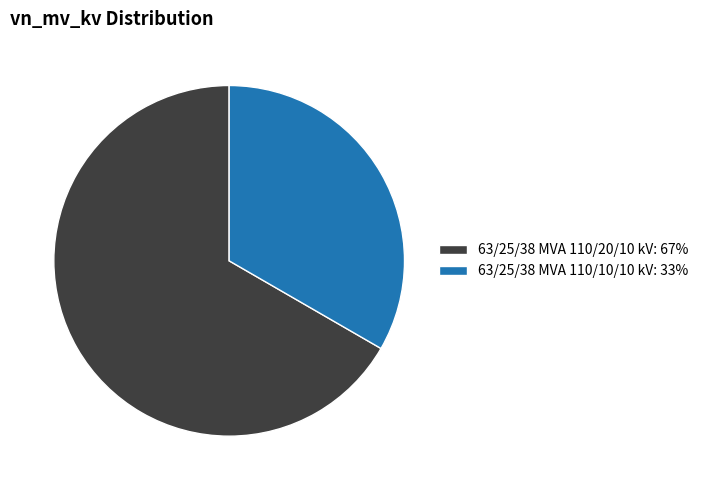

Is it true that 63/25/38 MVA 110/20/10 kV is 53% of the pie?

False